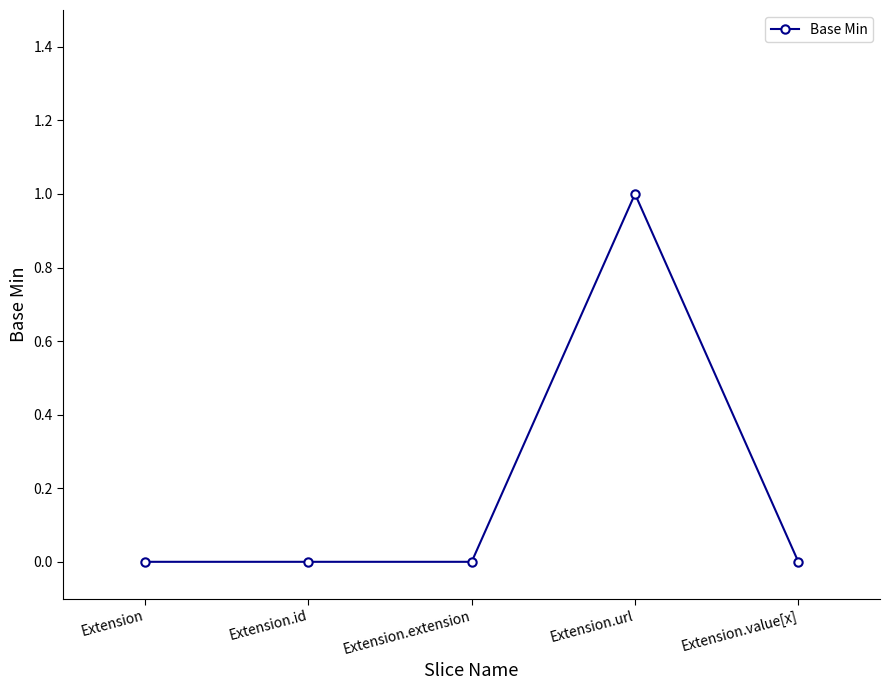

What is the difference between the maximum and minimum values?

1